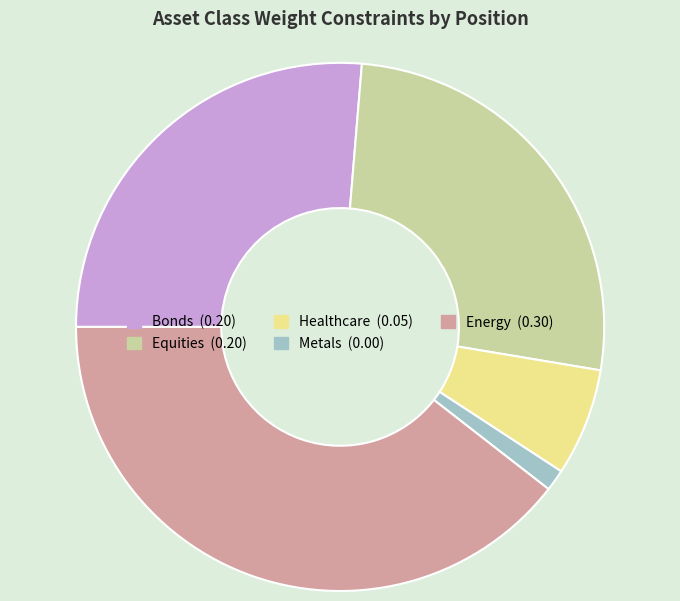

Is the sum of Healthcare and Metals greater than half?

No